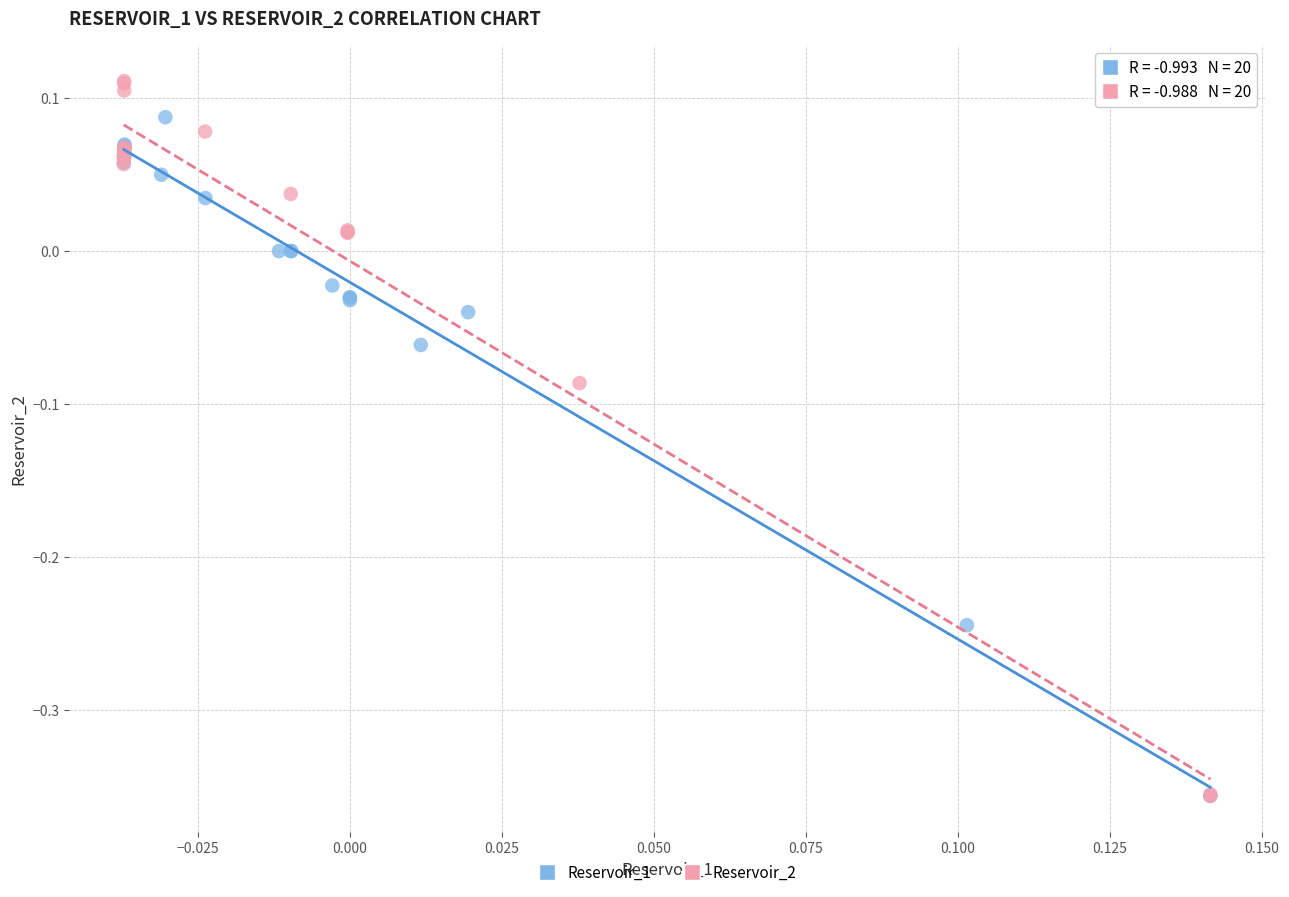

Which series has the largest Y range (max minus min)?

Reservoir_2